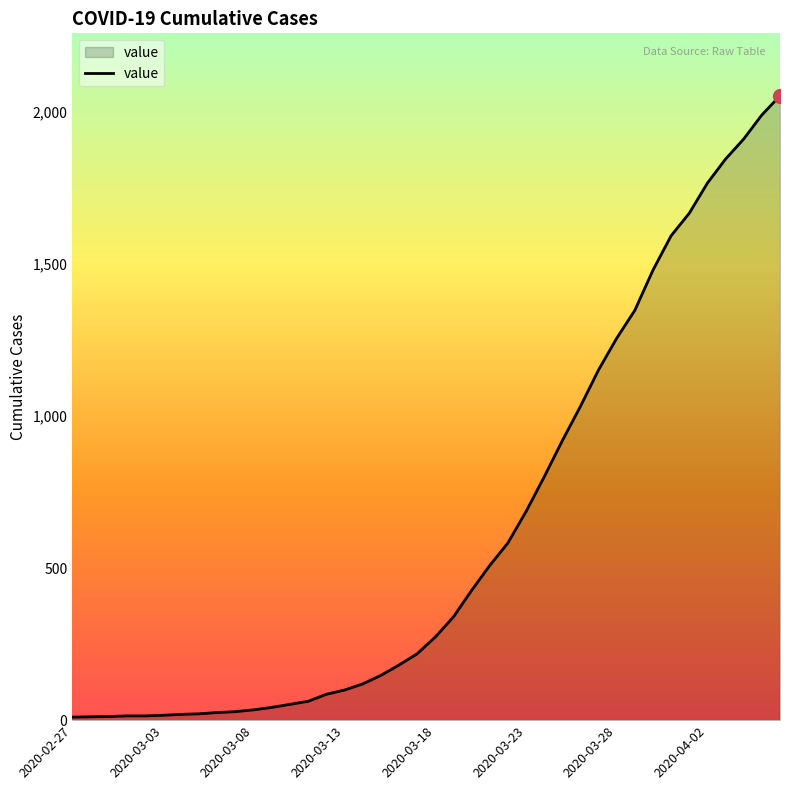

What is the difference between the maximum and minimum values?

2042